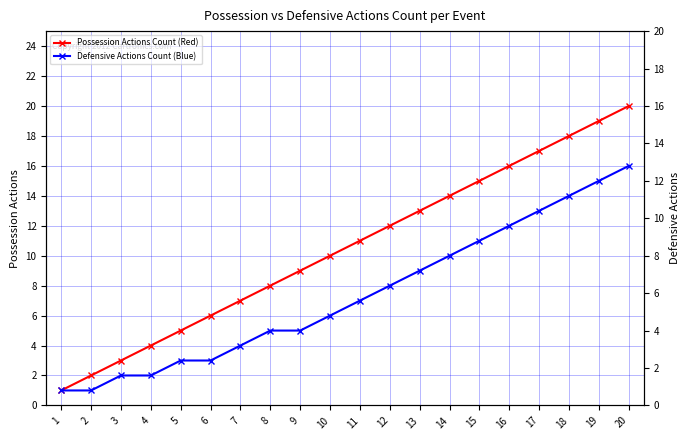

Between 3 and 11, which series saw the biggest shift?

Possession Actions Count (Red)